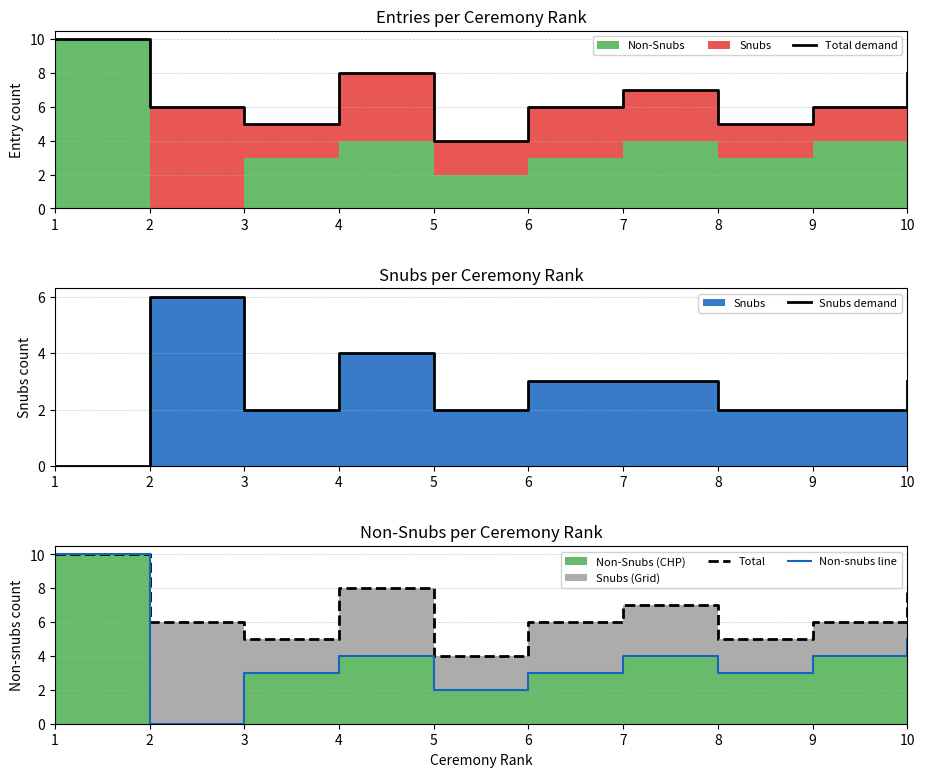

Reading right to left, transcribe all the data shown in this chart.

Total demand: 10=8	9=6	8=5	7=7	6=6	5=4	4=8	3=5	2=6	1=10
Snubs demand: 10=3	9=2	8=2	7=3	6=3	5=2	4=4	3=2	2=6	1=0
Total: 10=8	9=6	8=5	7=7	6=6	5=4	4=8	3=5	2=6	1=10
Non-snubs line: 10=5	9=4	8=3	7=4	6=3	5=2	4=4	3=3	2=0	1=10